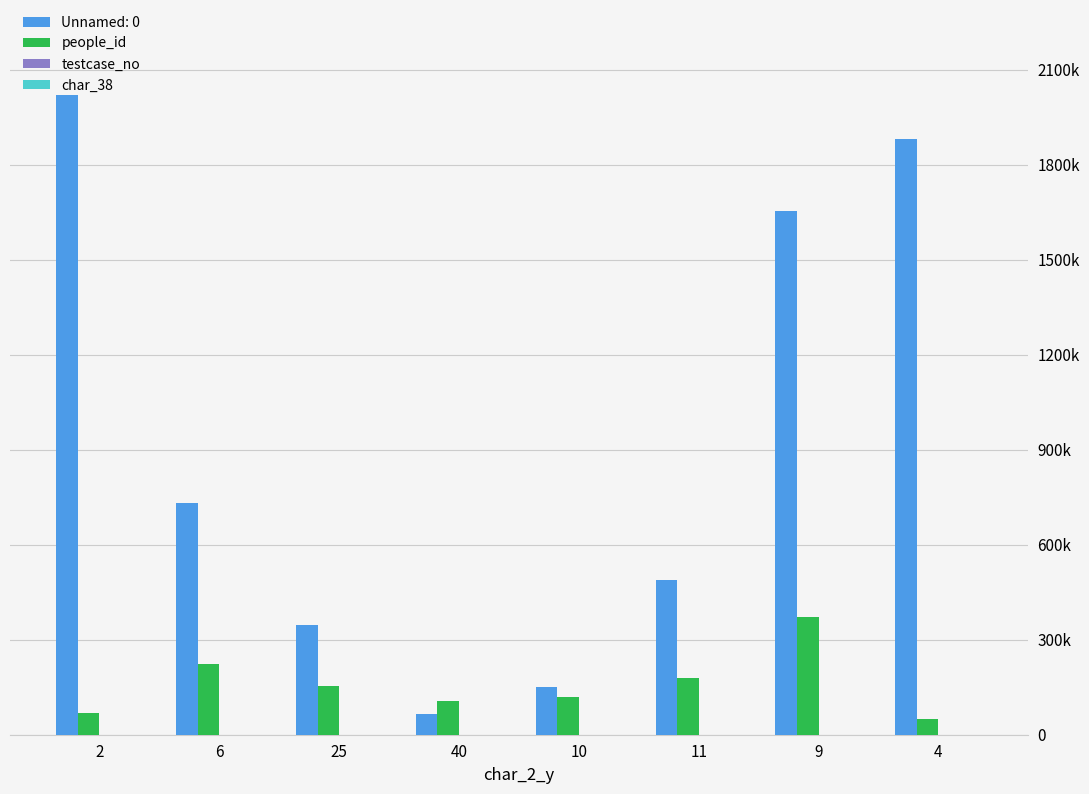

Does the chart contain stacked bars?

No